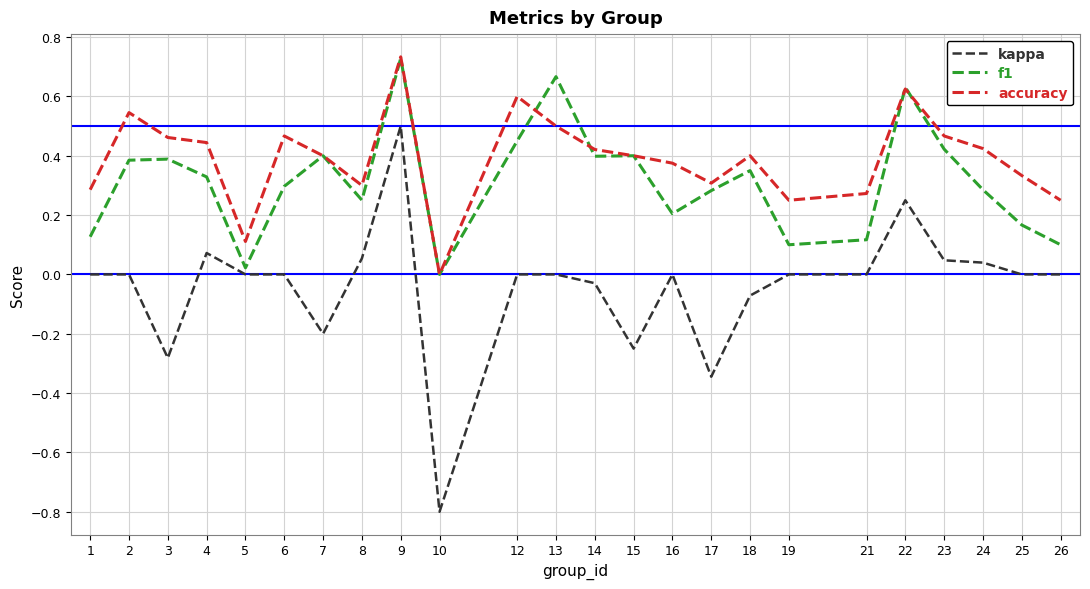

Count the number of categories in the chart.

24